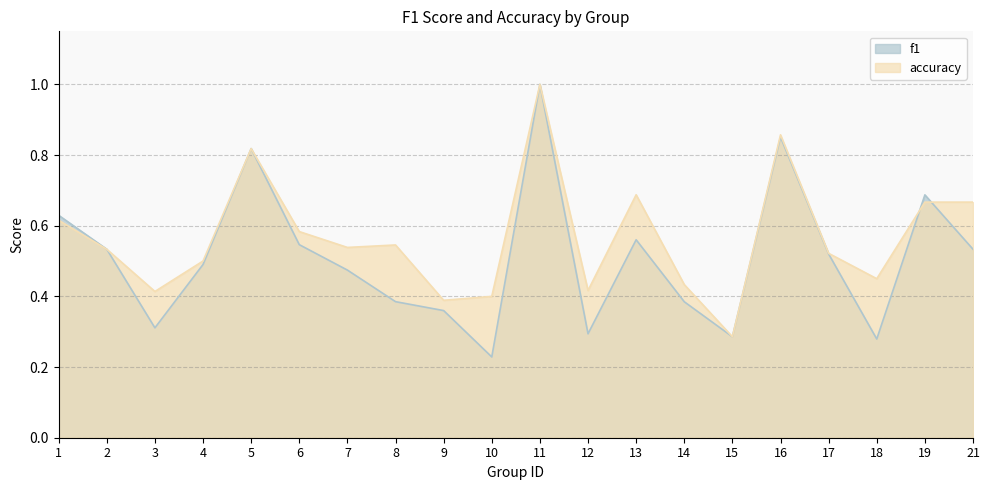

At which category does f1 reach its first local valley?

3